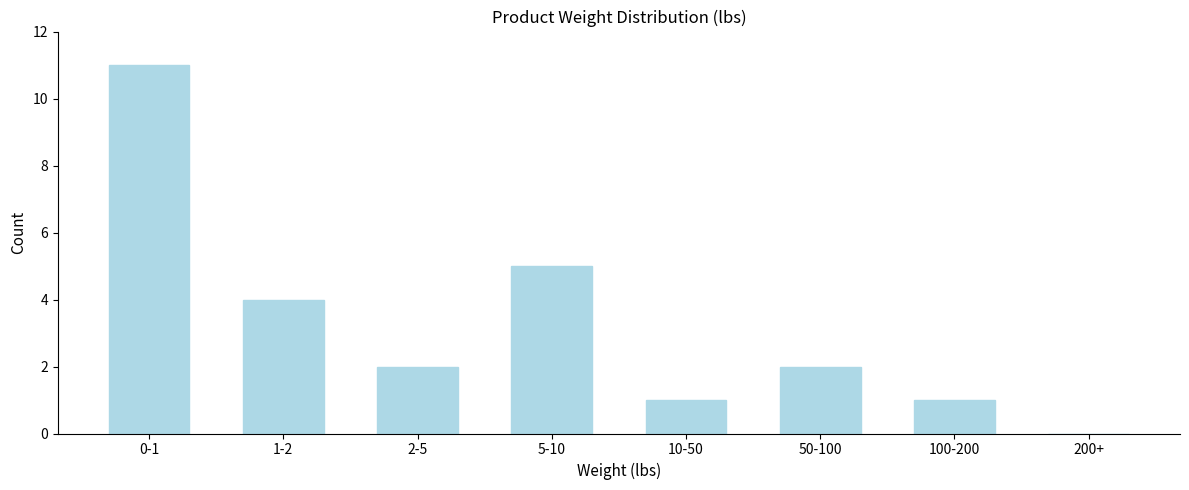

Reading left to right, what are all the values shown in this chart?

0-1=11	1-2=4	2-5=2	5-10=5	10-50=1	50-100=2	100-200=1	200+=0